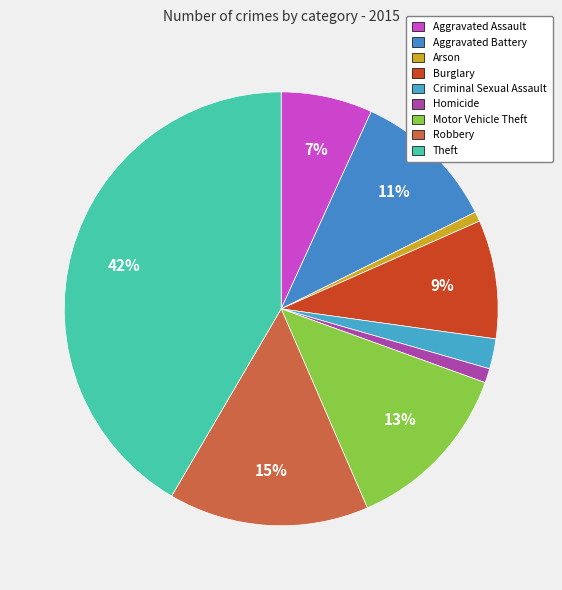

Rank the categories by value from lowest to highest.

Arson, Homicide, Criminal Sexual Assault, Aggravated Assault, Burglary, Aggravated Battery, Motor Vehicle Theft, Robbery, Theft